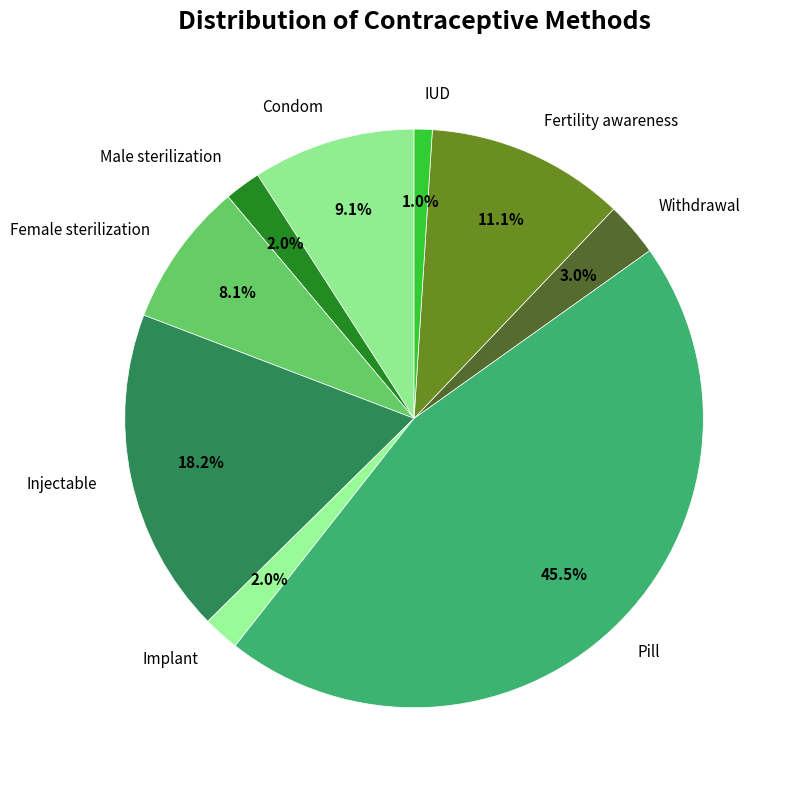

True or false: Fertility awareness accounts for 19% of the total.

False